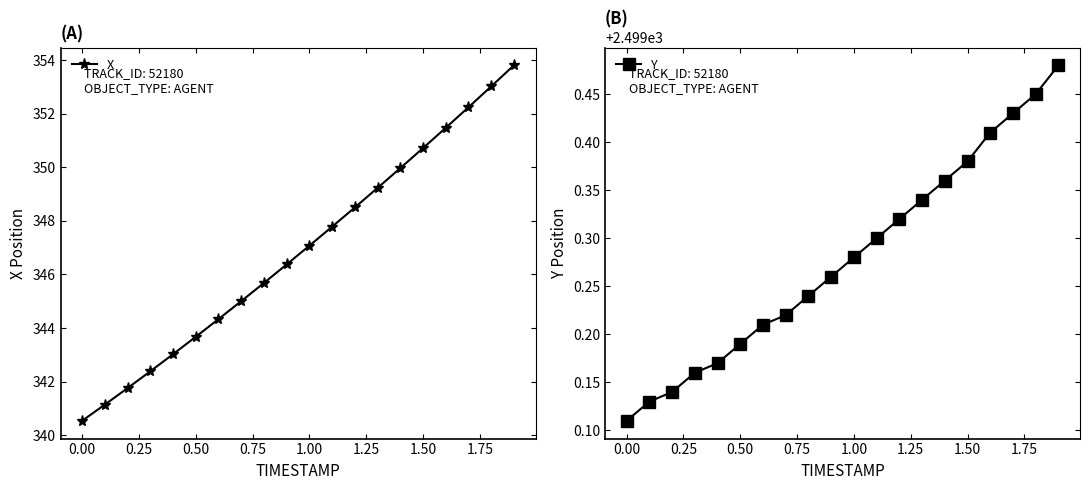

Which series has the largest total across all categories?

Y